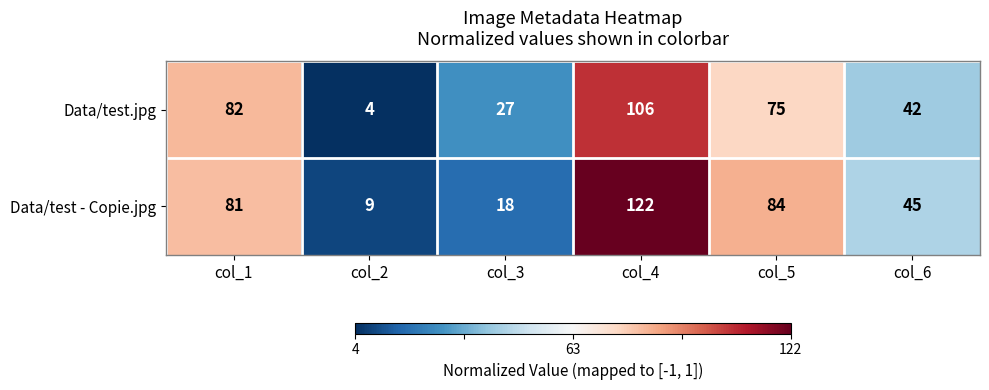

What is the difference between the highest and lowest values at col_3?

9